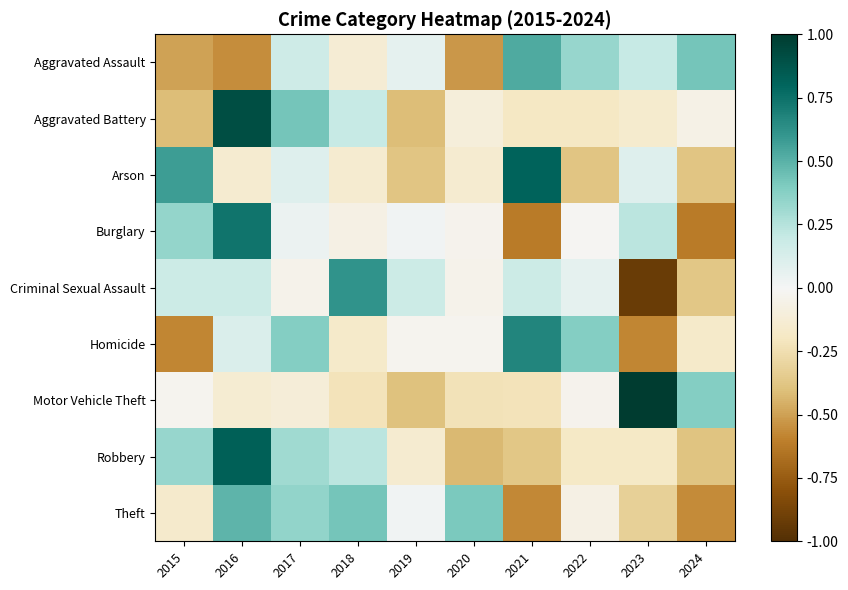

What is the maximum value shown in the chart?

1.0